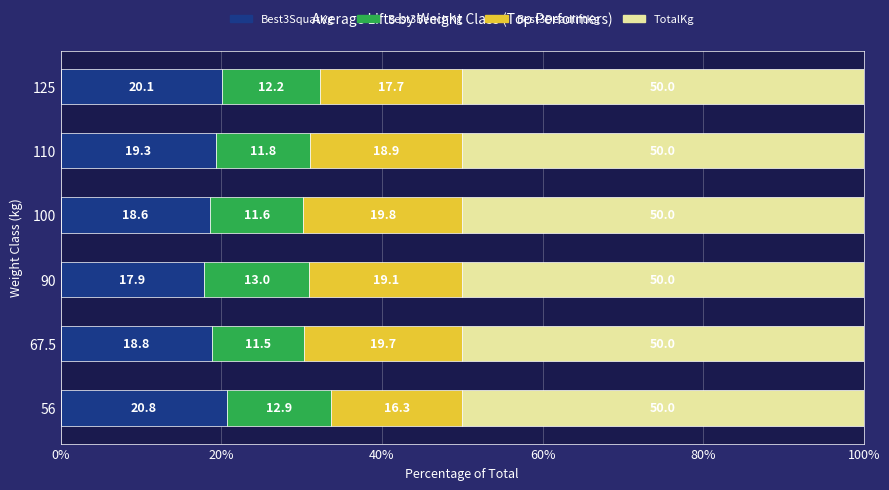

What is the difference between the second highest and minimum values in the Best3SquatKg series?

2.2